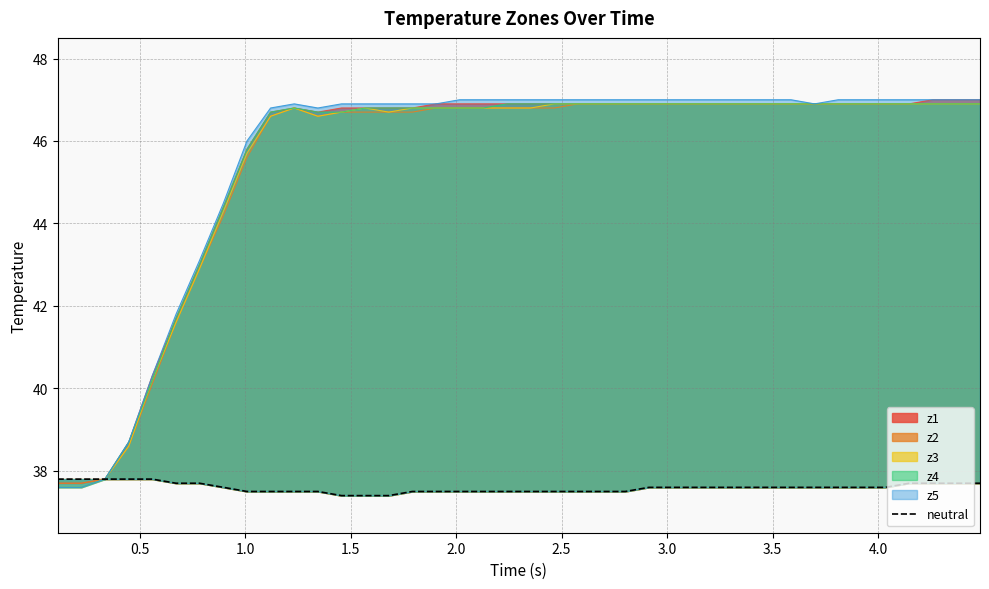

How many lines are shown in the chart?

1